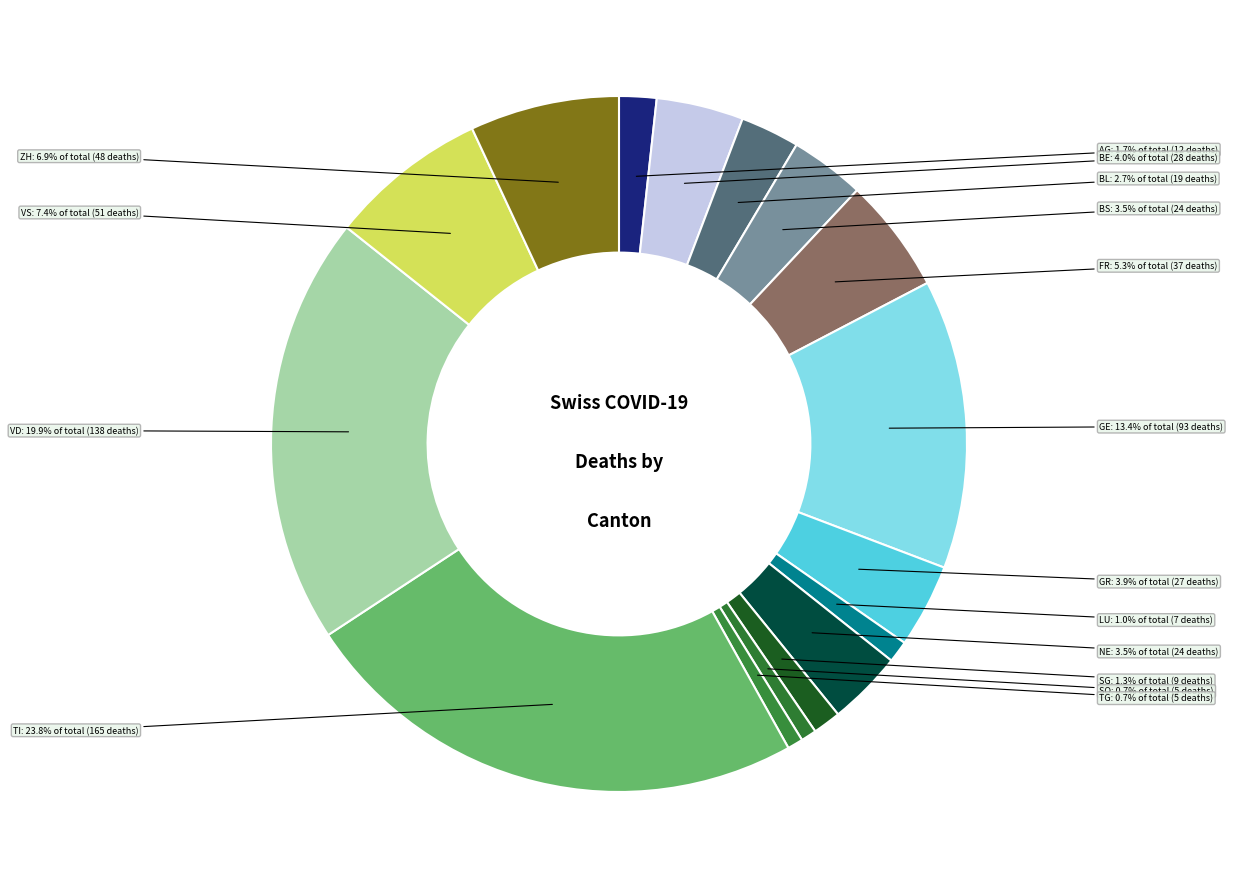

How many slices are in this pie chart?

16